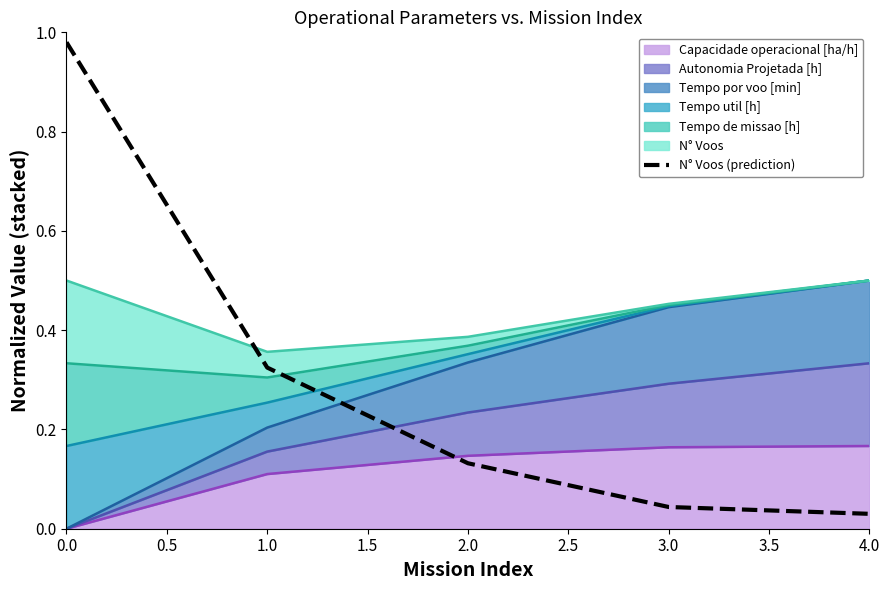

What is the approximate value at 0.0?

1.0